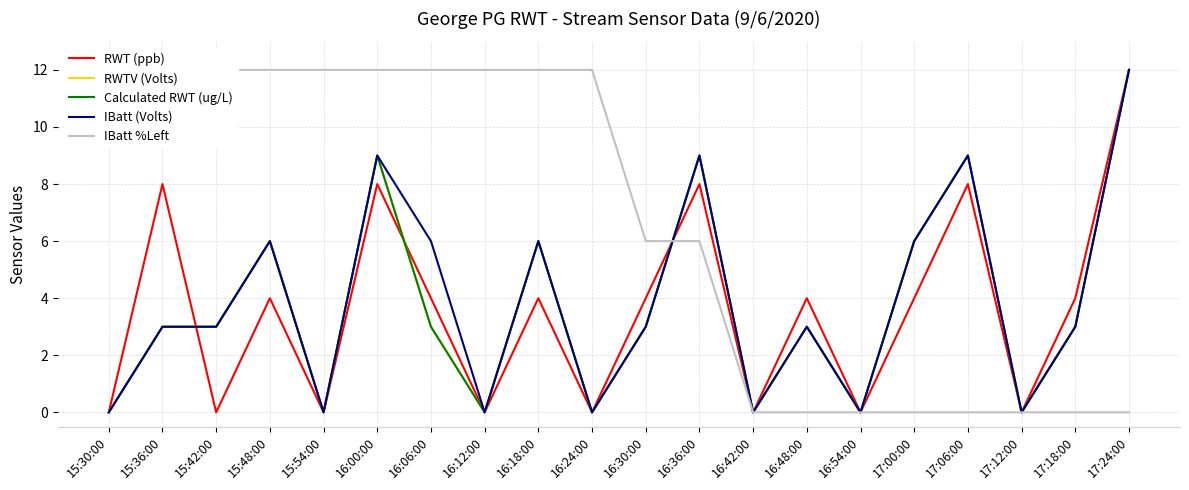

What is the label of the 6th point from the right?

16:54:00